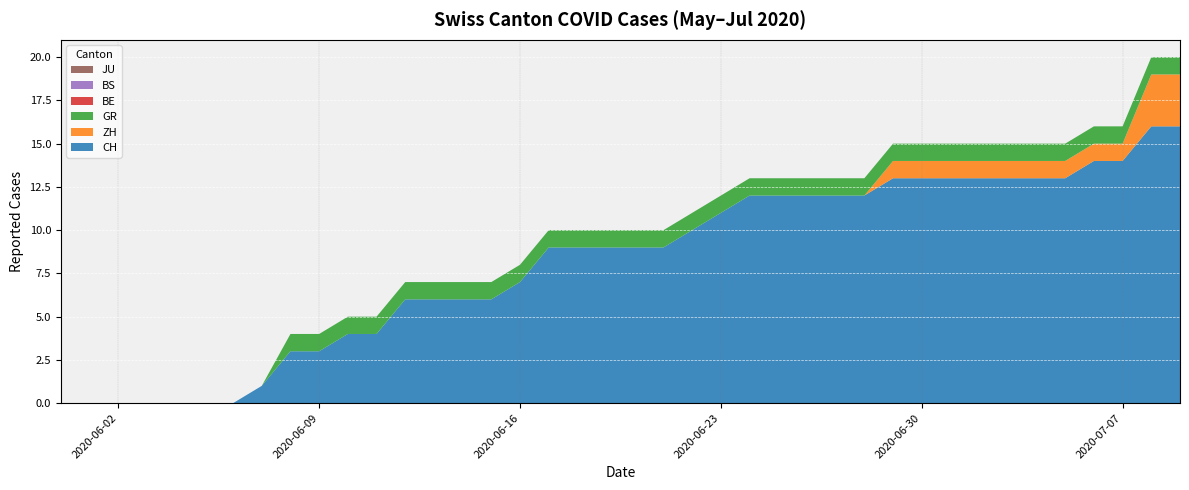

Reading left to right, extract all data points from this chart.

CH: 2020-05-31=0	2020-06-01=0	2020-06-02=0	2020-06-03=0	2020-06-04=0	2020-06-05=0	2020-06-06=0	2020-06-07=1	2020-06-08=3	2020-06-09=3	2020-06-10=4	2020-06-11=4	2020-06-12=6	2020-06-13=6	2020-06-14=6	2020-06-15=6	2020-06-16=7	2020-06-17=9	2020-06-18=9	2020-06-19=9	2020-06-20=9	2020-06-21=9	2020-06-22=10	2020-06-23=11	2020-06-24=12	2020-06-25=12	2020-06-26=12	2020-06-27=12	2020-06-28=12	2020-06-29=13	2020-06-30=13	2020-07-01=13	2020-07-02=13	2020-07-03=13	2020-07-04=13	2020-07-05=13	2020-07-06=14	2020-07-07=14	2020-07-08=16	2020-07-09=16
ZH: 2020-05-31=0	2020-06-01=0	2020-06-02=0	2020-06-03=0	2020-06-04=0	2020-06-05=0	2020-06-06=0	2020-06-07=0	2020-06-08=0	2020-06-09=0	2020-06-10=0	2020-06-11=0	2020-06-12=0	2020-06-13=0	2020-06-14=0	2020-06-15=0	2020-06-16=0	2020-06-17=0	2020-06-18=0	2020-06-19=0	2020-06-20=0	2020-06-21=0	2020-06-22=0	2020-06-23=0	2020-06-24=0	2020-06-25=0	2020-06-26=0	2020-06-27=0	2020-06-28=0	2020-06-29=1	2020-06-30=1	2020-07-01=1	2020-07-02=1	2020-07-03=1	2020-07-04=1	2020-07-05=1	2020-07-06=1	2020-07-07=1	2020-07-08=3	2020-07-09=3
GR: 2020-05-31=0	2020-06-01=0	2020-06-02=0	2020-06-03=0	2020-06-04=0	2020-06-05=0	2020-06-06=0	2020-06-07=0	2020-06-08=1	2020-06-09=1	2020-06-10=1	2020-06-11=1	2020-06-12=1	2020-06-13=1	2020-06-14=1	2020-06-15=1	2020-06-16=1	2020-06-17=1	2020-06-18=1	2020-06-19=1	2020-06-20=1	2020-06-21=1	2020-06-22=1	2020-06-23=1	2020-06-24=1	2020-06-25=1	2020-06-26=1	2020-06-27=1	2020-06-28=1	2020-06-29=1	2020-06-30=1	2020-07-01=1	2020-07-02=1	2020-07-03=1	2020-07-04=1	2020-07-05=1	2020-07-06=1	2020-07-07=1	2020-07-08=1	2020-07-09=1
BE: 2020-05-31=0	2020-06-01=0	2020-06-02=0	2020-06-03=0	2020-06-04=0	2020-06-05=0	2020-06-06=0	2020-06-07=0	2020-06-08=0	2020-06-09=0	2020-06-10=0	2020-06-11=0	2020-06-12=0	2020-06-13=0	2020-06-14=0	2020-06-15=0	2020-06-16=0	2020-06-17=0	2020-06-18=0	2020-06-19=0	2020-06-20=0	2020-06-21=0	2020-06-22=0	2020-06-23=0	2020-06-24=0	2020-06-25=0	2020-06-26=0	2020-06-27=0	2020-06-28=0	2020-06-29=0	2020-06-30=0	2020-07-01=0	2020-07-02=0	2020-07-03=0	2020-07-04=0	2020-07-05=0	2020-07-06=0	2020-07-07=0	2020-07-08=0	2020-07-09=0
BS: 2020-05-31=0	2020-06-01=0	2020-06-02=0	2020-06-03=0	2020-06-04=0	2020-06-05=0	2020-06-06=0	2020-06-07=0	2020-06-08=0	2020-06-09=0	2020-06-10=0	2020-06-11=0	2020-06-12=0	2020-06-13=0	2020-06-14=0	2020-06-15=0	2020-06-16=0	2020-06-17=0	2020-06-18=0	2020-06-19=0	2020-06-20=0	2020-06-21=0	2020-06-22=0	2020-06-23=0	2020-06-24=0	2020-06-25=0	2020-06-26=0	2020-06-27=0	2020-06-28=0	2020-06-29=0	2020-06-30=0	2020-07-01=0	2020-07-02=0	2020-07-03=0	2020-07-04=0	2020-07-05=0	2020-07-06=0	2020-07-07=0	2020-07-08=0	2020-07-09=0
JU: 2020-05-31=0	2020-06-01=0	2020-06-02=0	2020-06-03=0	2020-06-04=0	2020-06-05=0	2020-06-06=0	2020-06-07=0	2020-06-08=0	2020-06-09=0	2020-06-10=0	2020-06-11=0	2020-06-12=0	2020-06-13=0	2020-06-14=0	2020-06-15=0	2020-06-16=0	2020-06-17=0	2020-06-18=0	2020-06-19=0	2020-06-20=0	2020-06-21=0	2020-06-22=0	2020-06-23=0	2020-06-24=0	2020-06-25=0	2020-06-26=0	2020-06-27=0	2020-06-28=0	2020-06-29=0	2020-06-30=0	2020-07-01=0	2020-07-02=0	2020-07-03=0	2020-07-04=0	2020-07-05=0	2020-07-06=0	2020-07-07=0	2020-07-08=0	2020-07-09=0